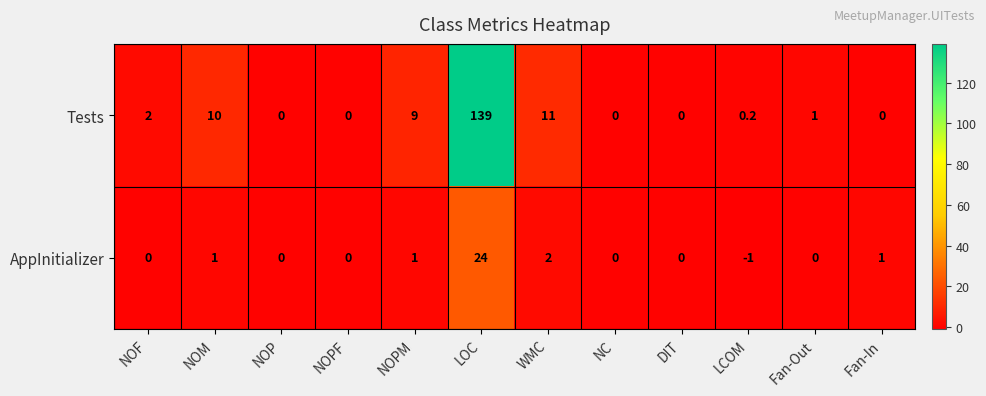

What is the difference between the maximum and second lowest values in the Tests series?

139.0